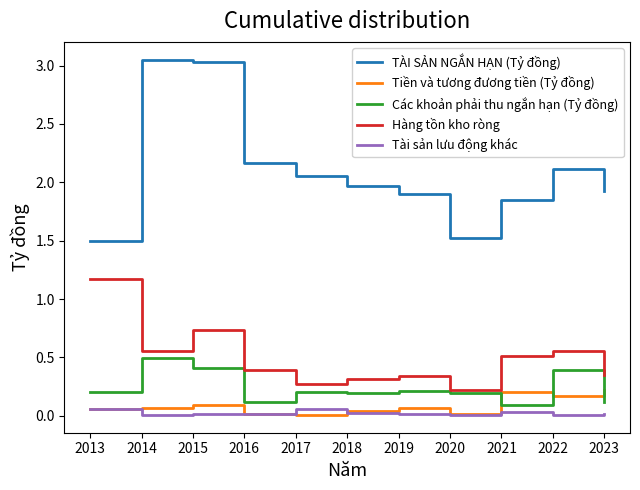

What are all the series names shown in the legend?

TÀI SẢN NGẮN HẠN (Tỷ đồng), Tiền và tương đương tiền (Tỷ đồng), Các khoản phải thu ngắn hạn (Tỷ đồng), Hàng tồn kho ròng, Tài sản lưu động khác